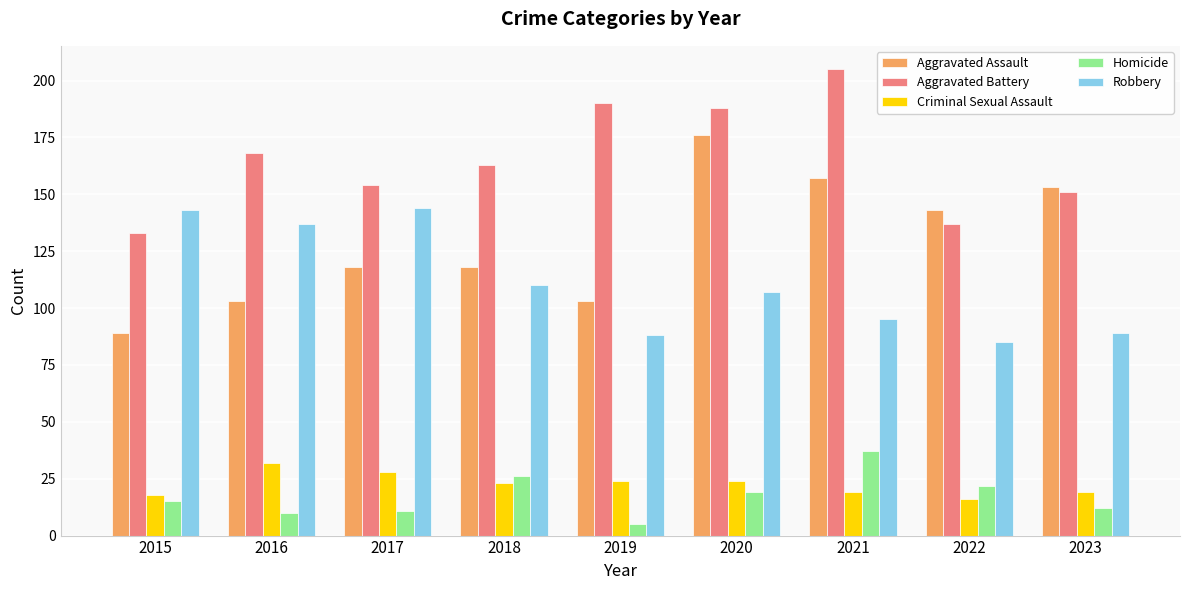

How many bars are there in each group?

5